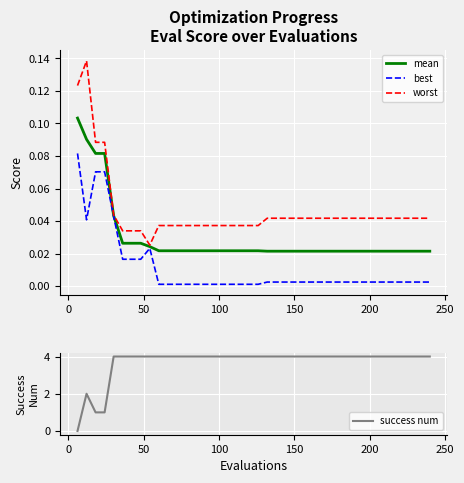

What is the highest value of the success num series?

4